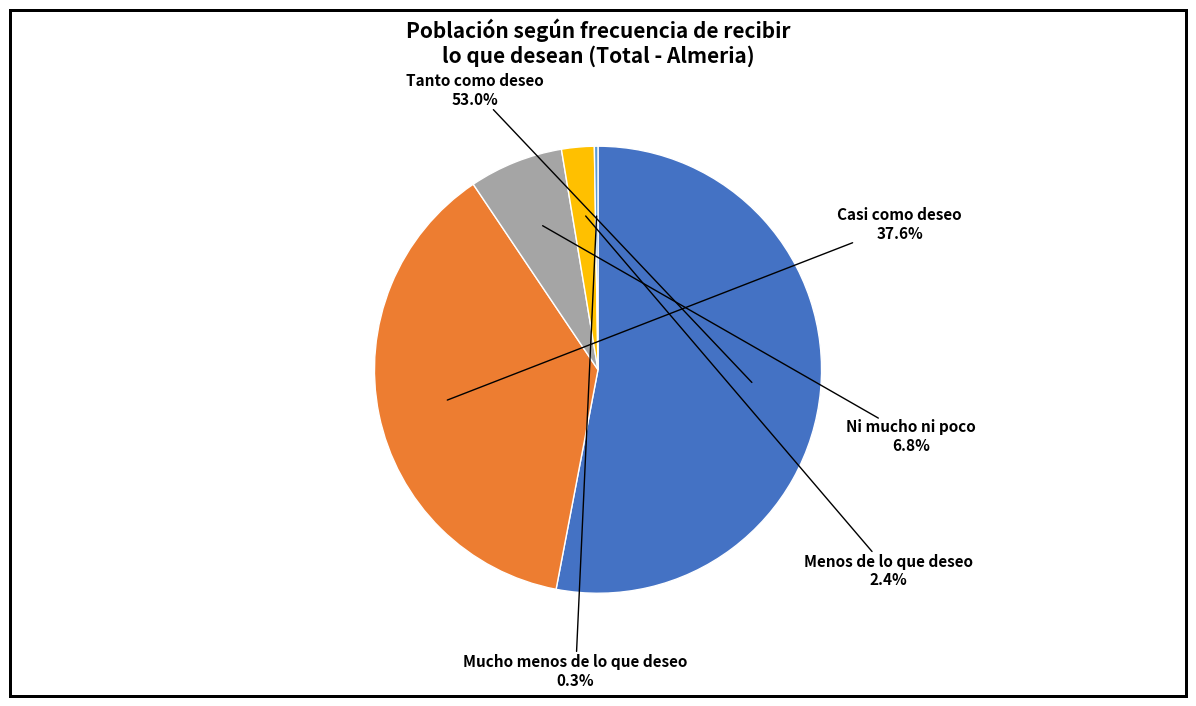

Is there any slice that represents more than half of the pie?

Yes